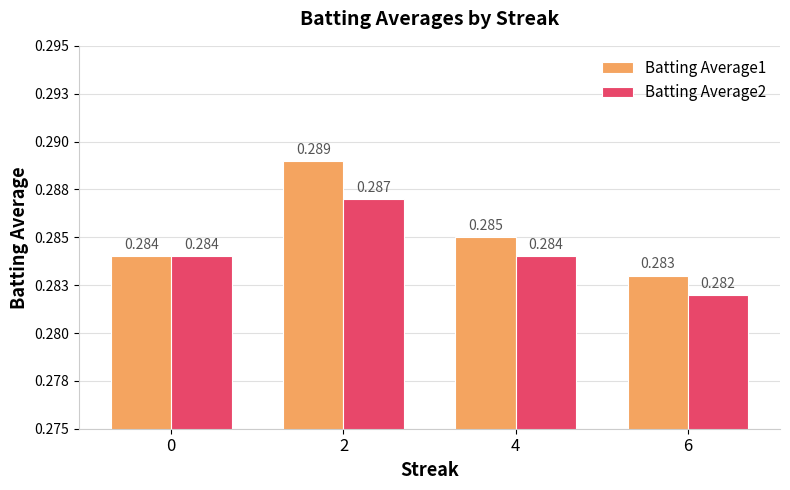

What are all the series names shown in the legend?

Batting Average1, Batting Average2